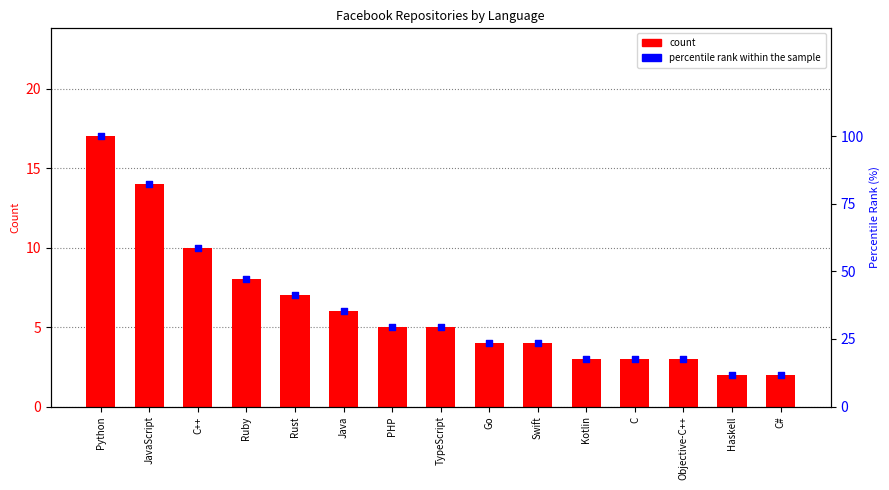

What are all the series names shown in the legend?

count, percentile rank within the sample